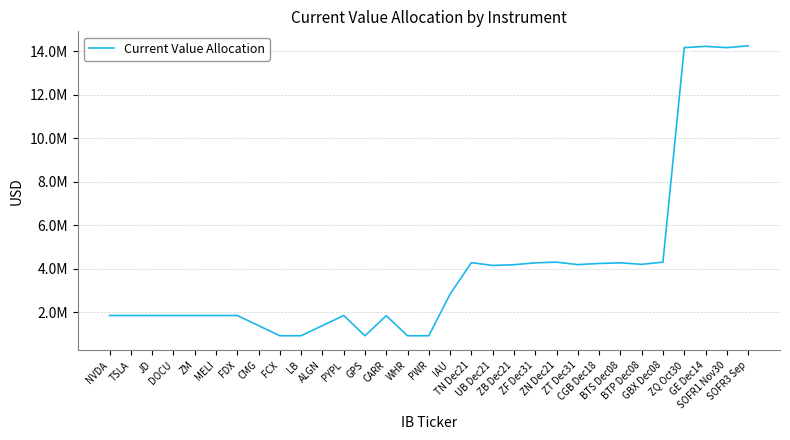

Does the chart display data point markers on the line(s)?

No